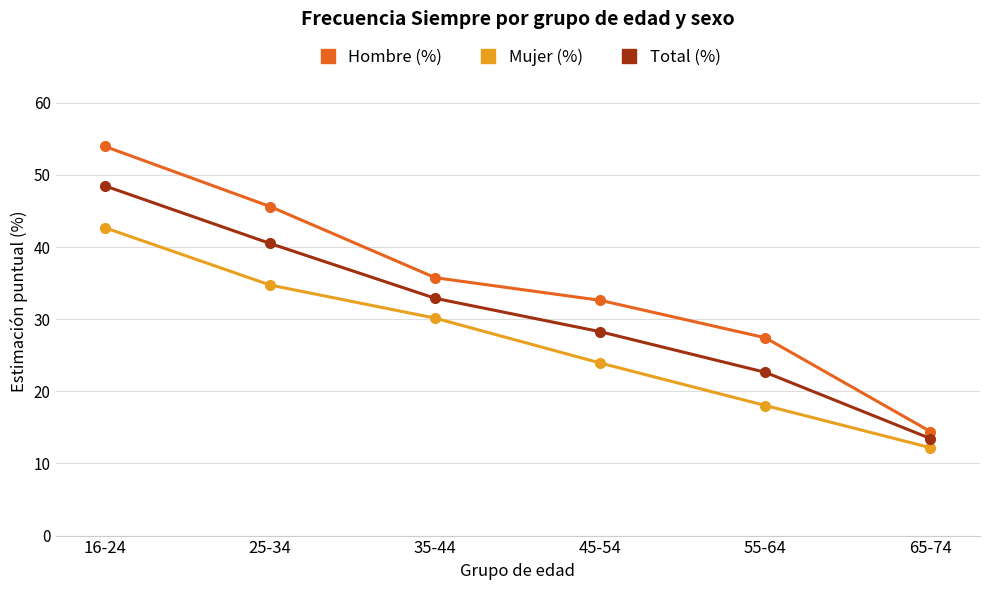

What is the value of the Hombre (%) point at the 1st from the left?

53.9